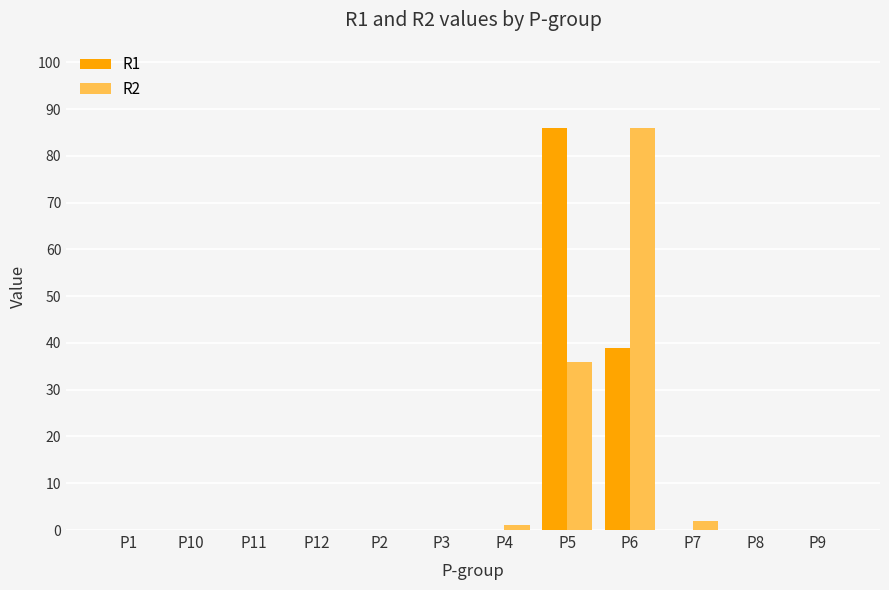

What is the total value across all series at P6?

125